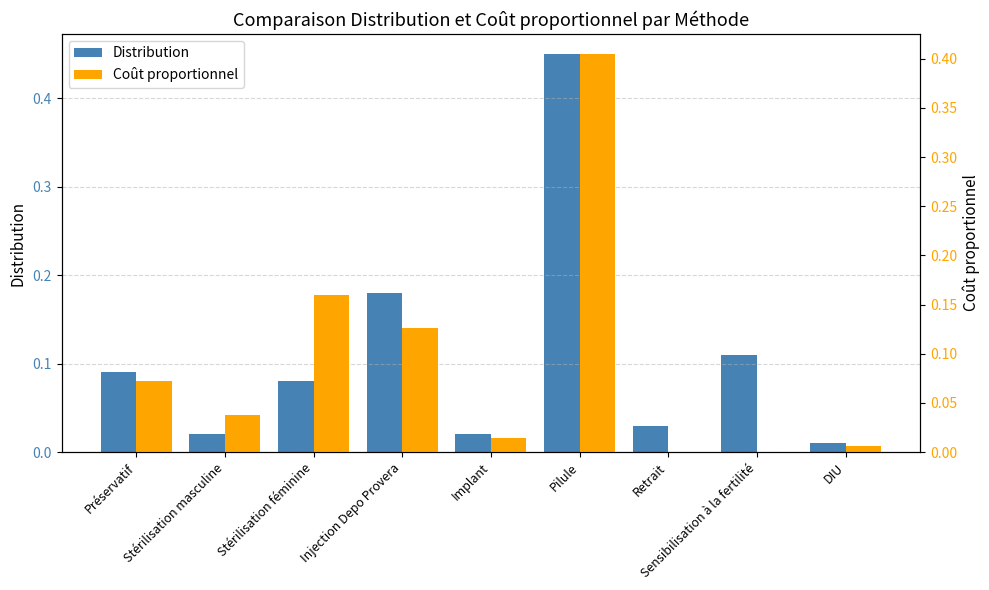

Which series has the largest range (max minus min)?

Distribution